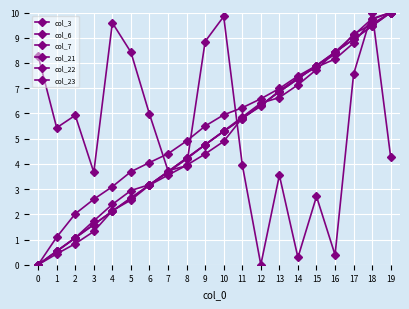

What is the sum of the col_7 values at 10 and 11?

11.1